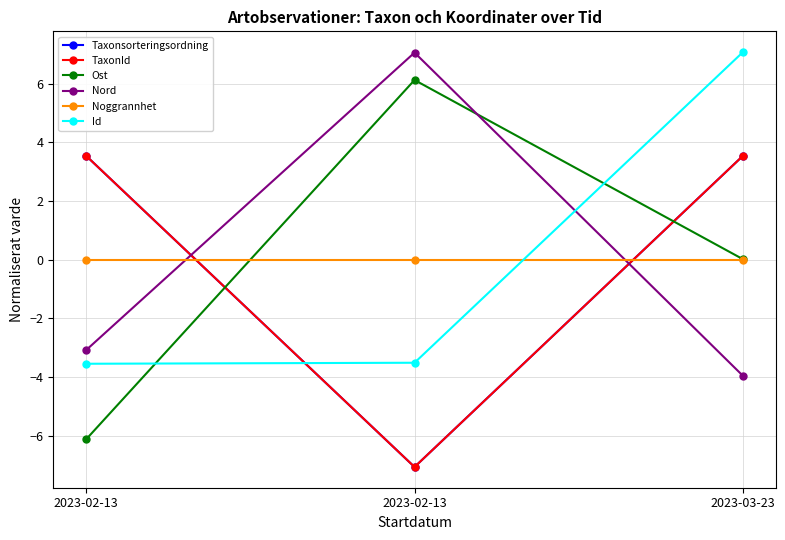

Does the chart have visible grid lines?

Yes